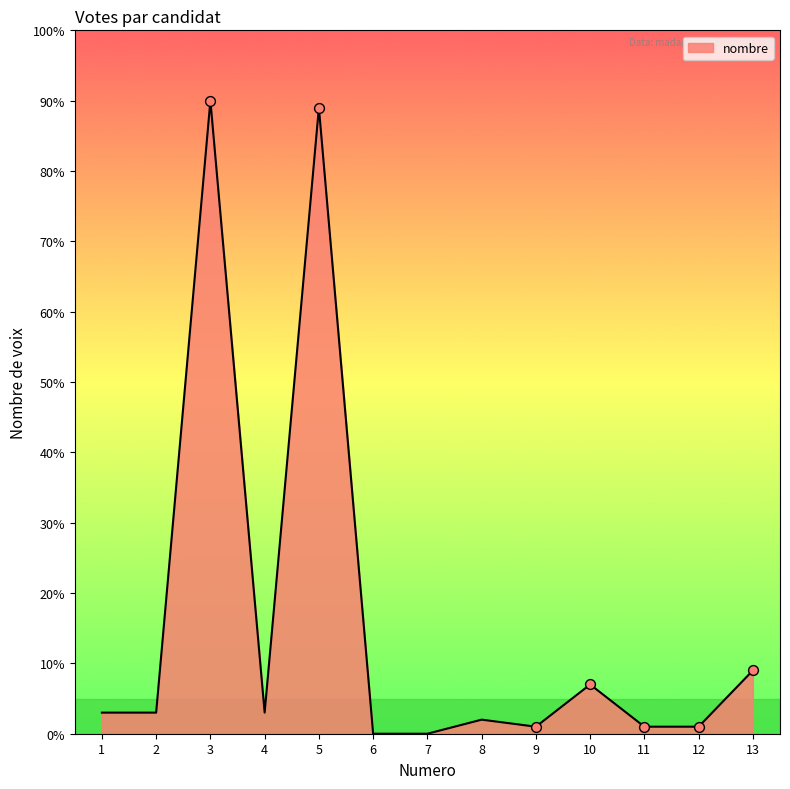

What is the change in value from 5 to 12?

-88